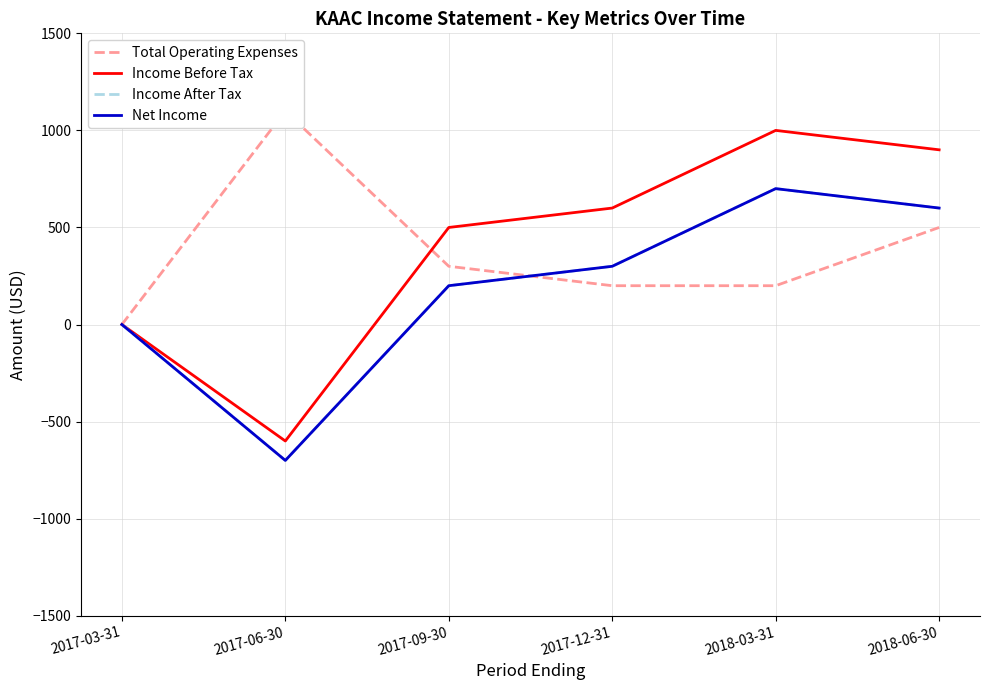

Rank the series at 2017-03-31 from highest to lowest value.

Total Operating Expenses, Income Before Tax, Income After Tax, Net Income